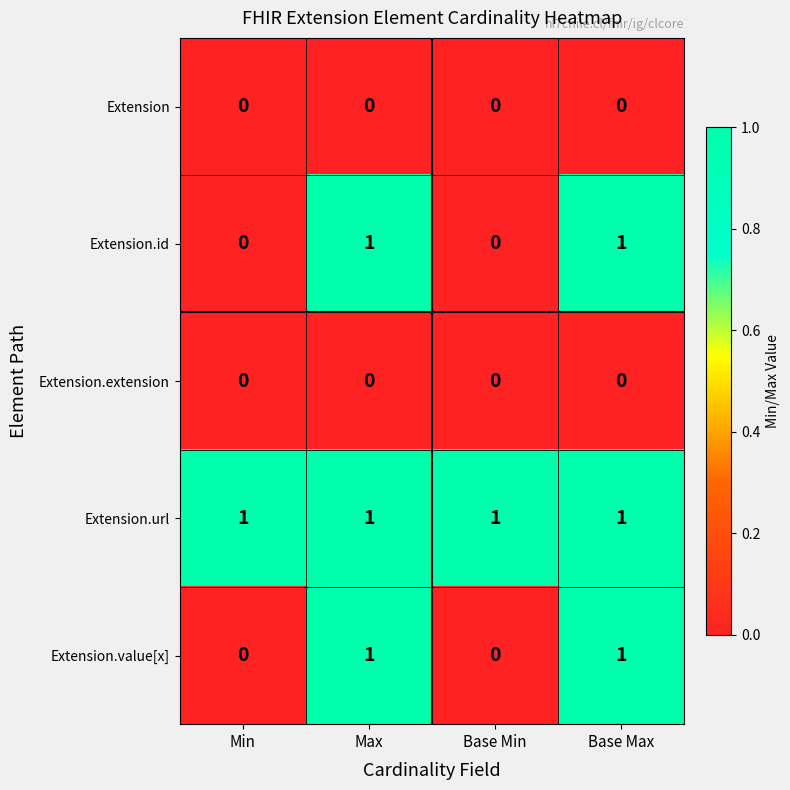

Reading left to right, what are all the values shown in this chart?

Extension: Min=0	Max=0	Base Min=0	Base Max=0
Extension.id: Min=0	Max=1	Base Min=0	Base Max=1
Extension.extension: Min=0	Max=0	Base Min=0	Base Max=0
Extension.url: Min=1	Max=1	Base Min=1	Base Max=1
Extension.value[x]: Min=0	Max=1	Base Min=0	Base Max=1